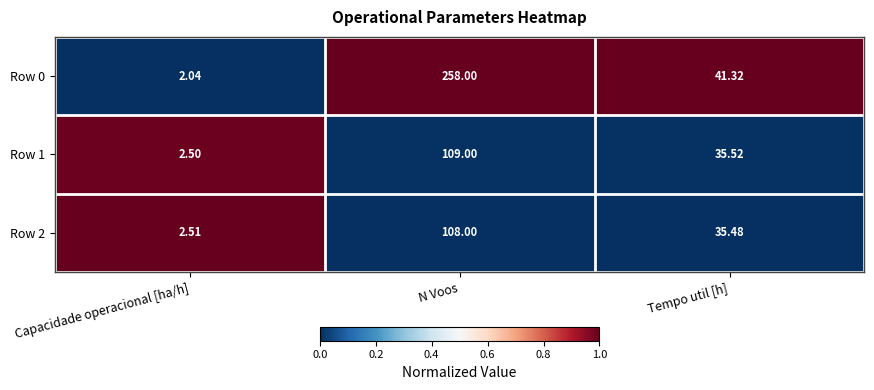

Which category has the lowest value across all series?

Capacidade operacional [ha/h]